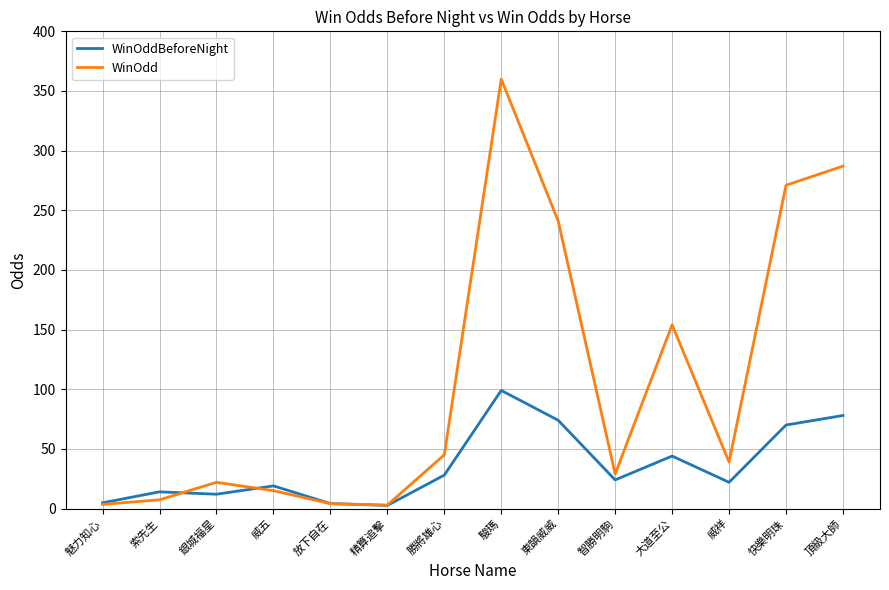

List the series in order of their overall mean, lowest first.

WinOddBeforeNight, WinOdd